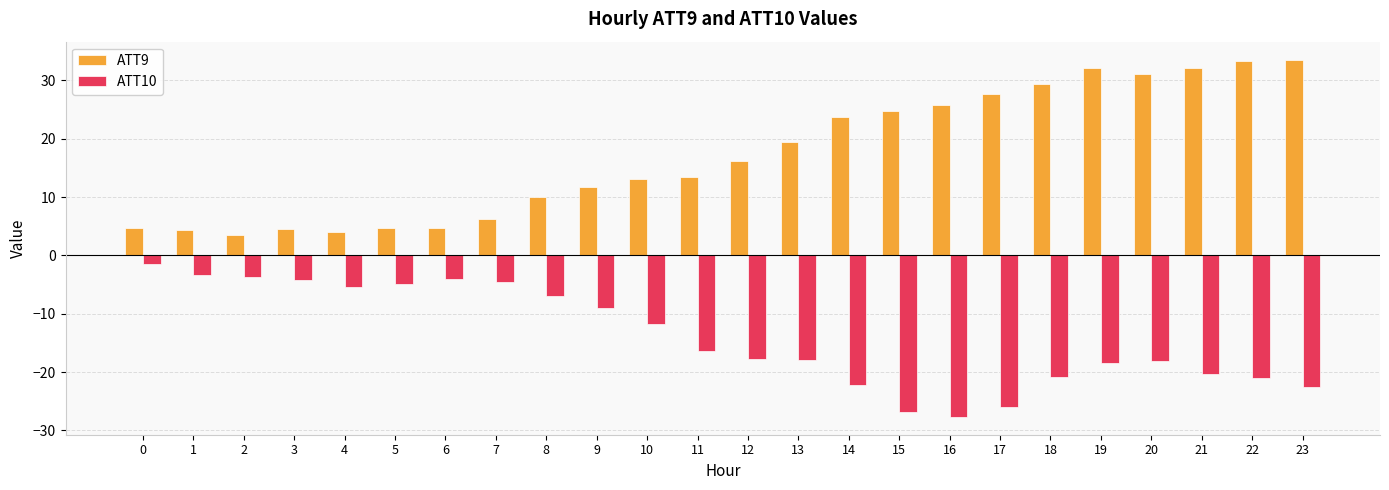

What is the sum of the ATT10 values at 6 and 9?

-13.1